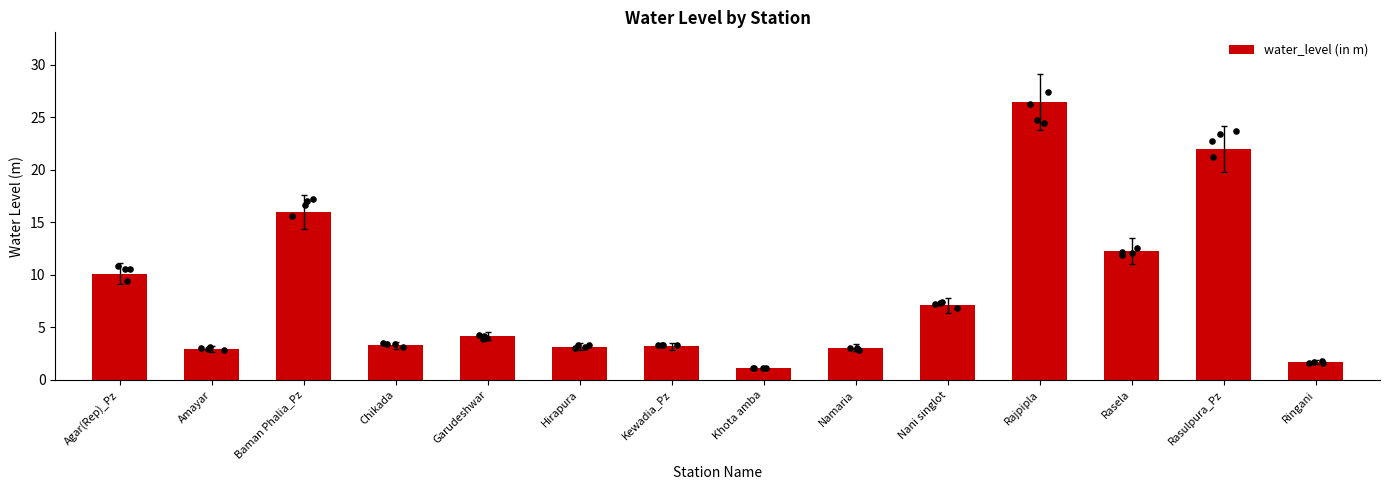

What is the change in value from Garudeshwar to Rajpipla?

+22.3